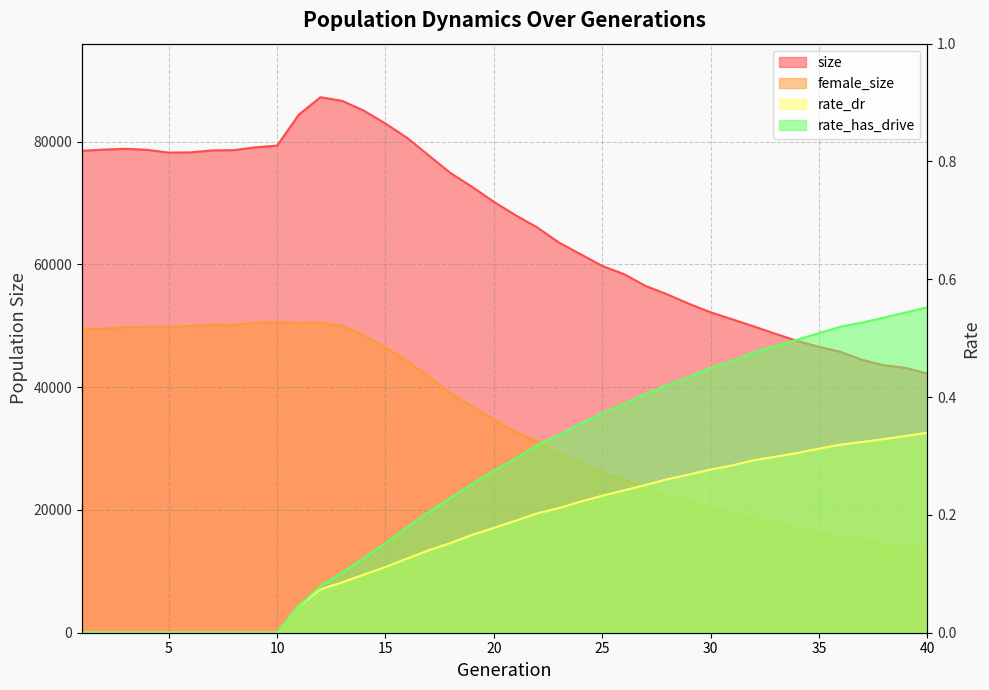

True or false: rate_dr has more than 1 points higher than both neighbors.

False